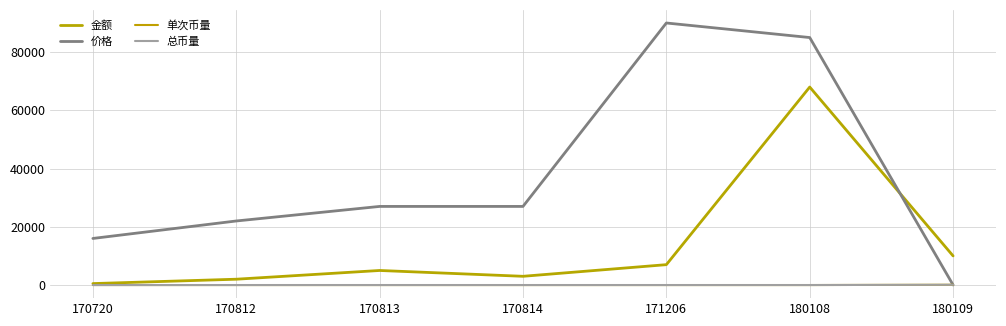

At which category does 金额 reach its first local valley?

170814